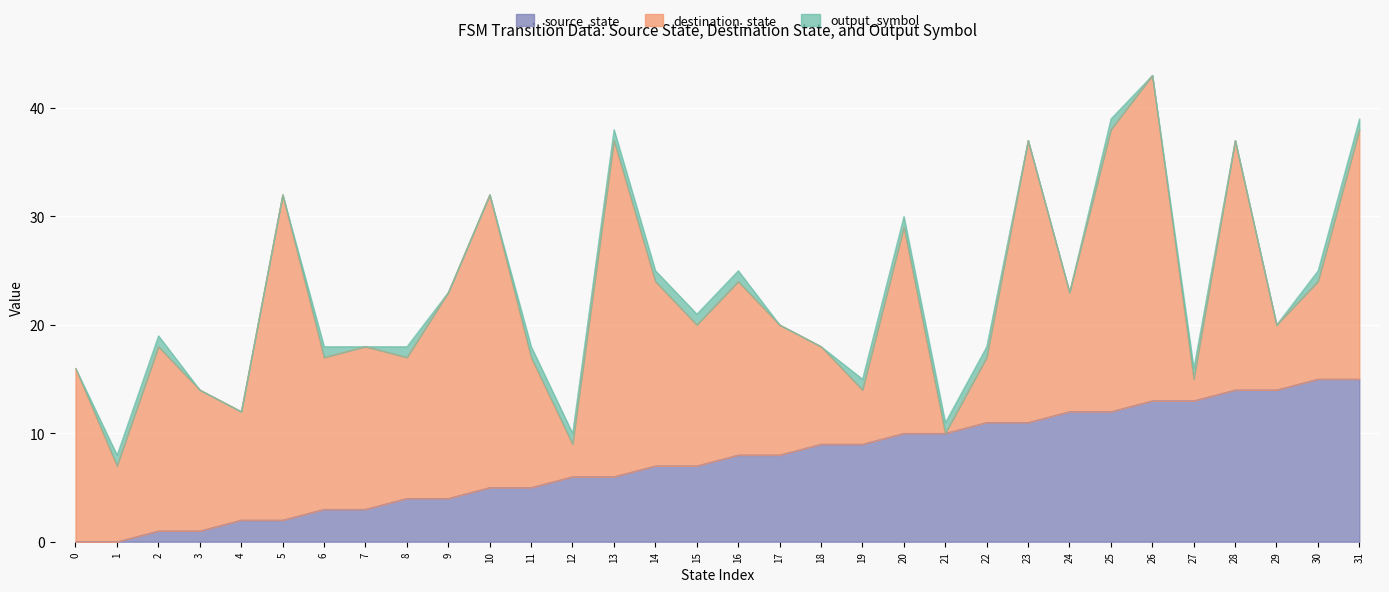

List the labels in order of source_state value, largest first.

30, 31, 28, 29, 26, 27, 24, 25, 22, 23, 20, 21, 18, 19, 16, 17, 14, 15, 12, 13, 10, 11, 8, 9, 6, 7, 4, 5, 2, 3, 0, 1